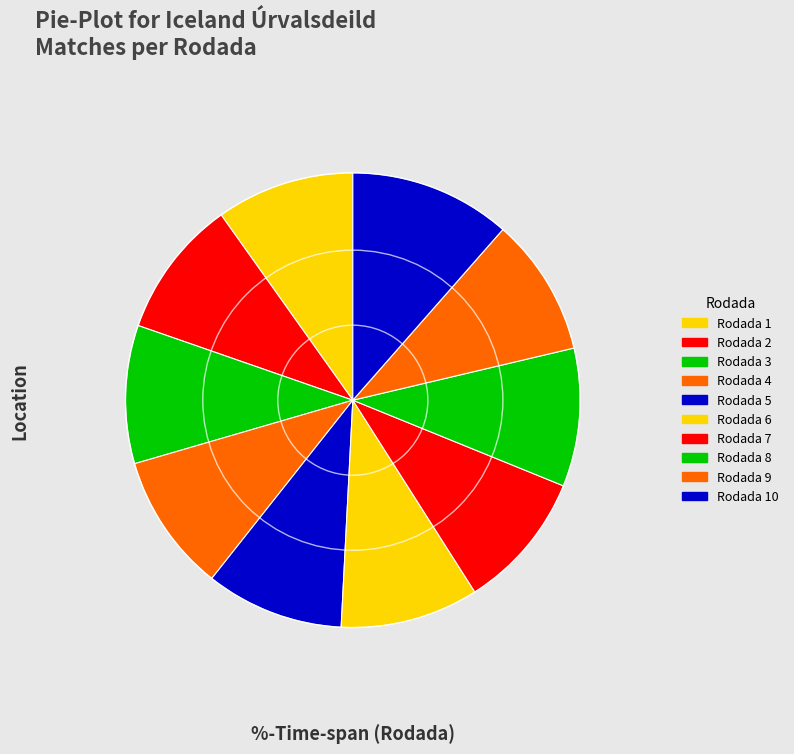

To the nearest percent, what is the average slice percentage?

10%